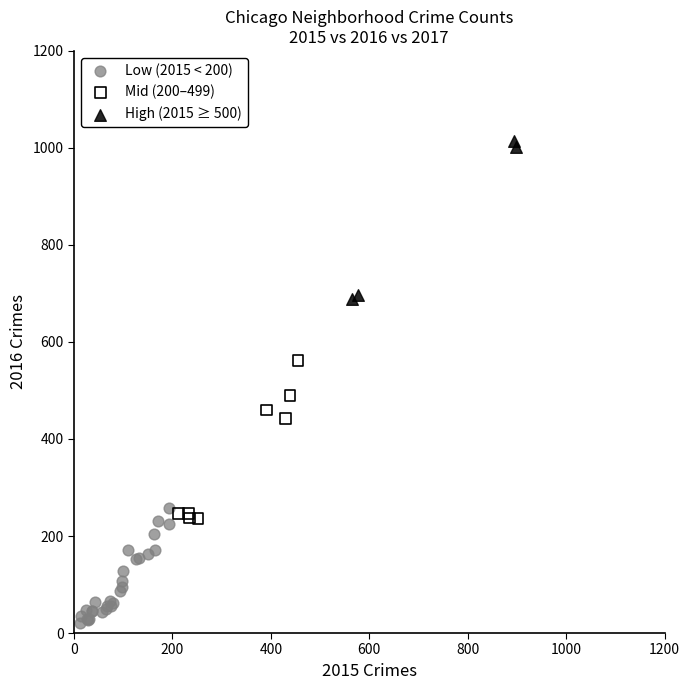

Which series contains the highest Y value?

High (2015 ≥ 500)